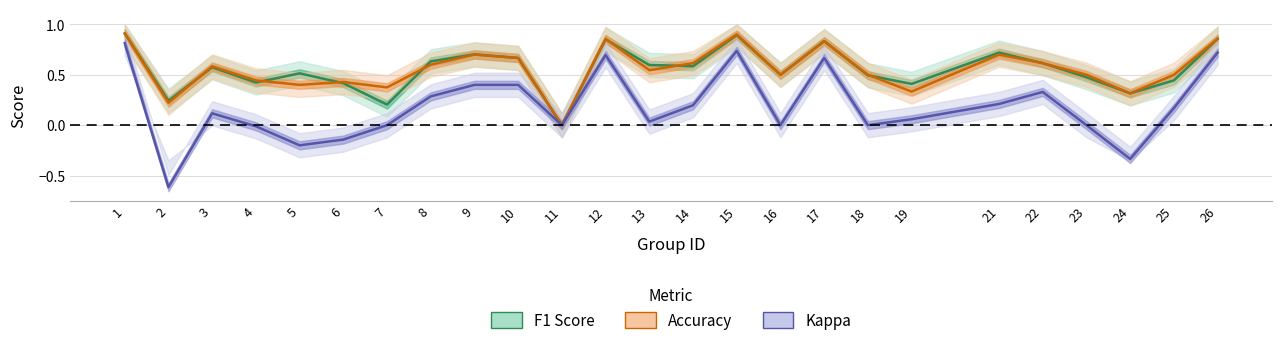

What is the maximum value shown in the chart?

0.9